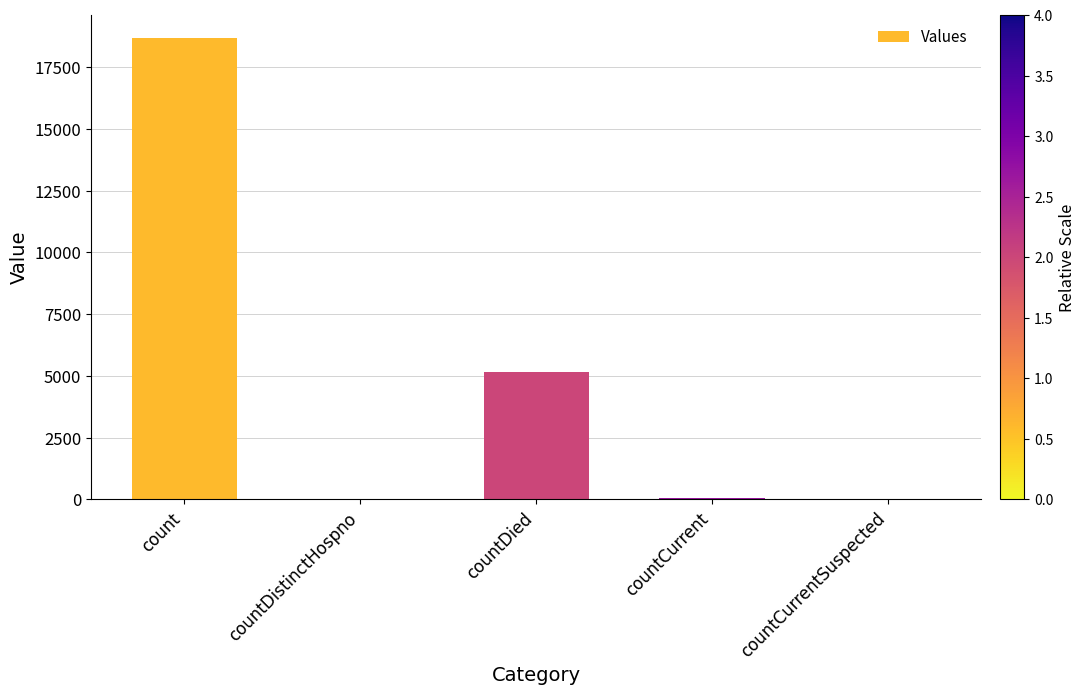

The value at countDied is 5164. True or false?

True